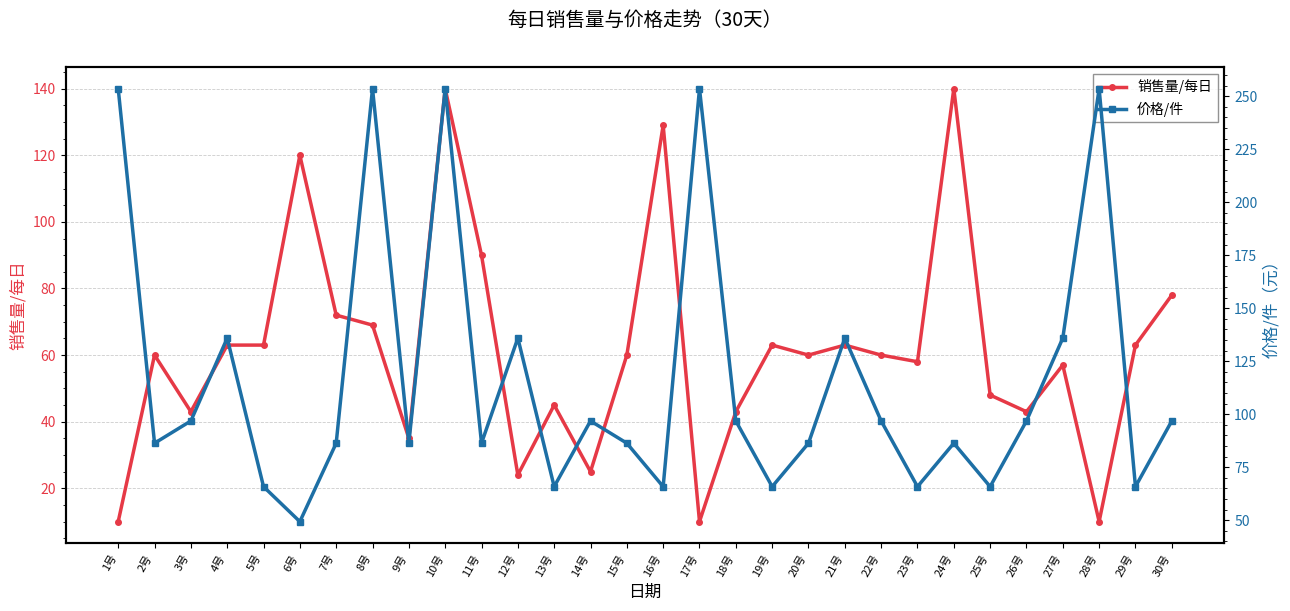

How many intersections are there between 销售量/每日 and 价格/件?

8